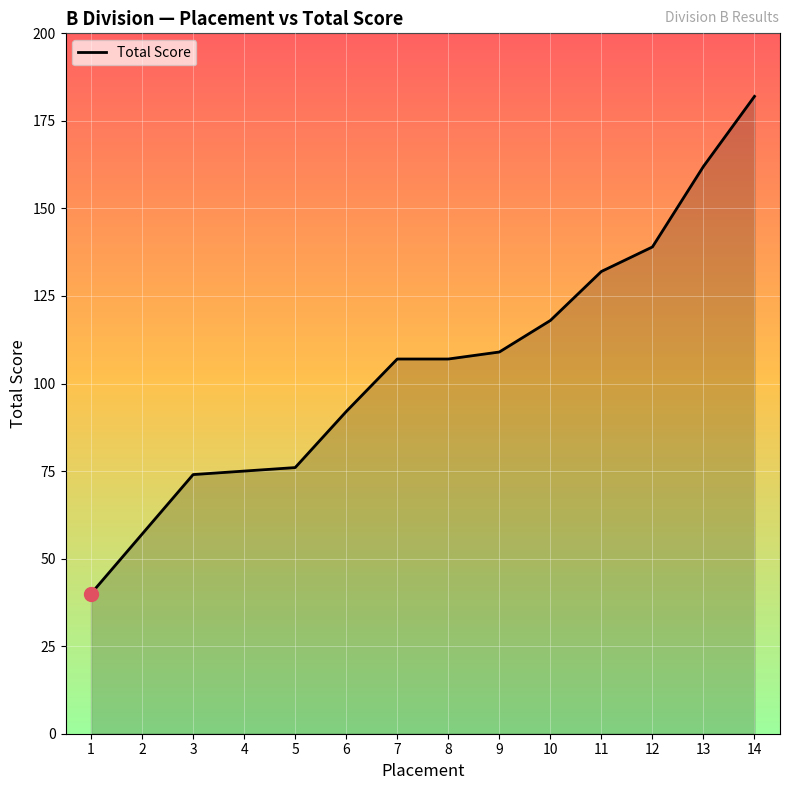

Reading left to right, list all the values displayed in this chart.

1=40	2=57	3=74	4=75	5=76	6=92	7=107	8=107	9=109	10=118	11=132	12=139	13=162	14=182